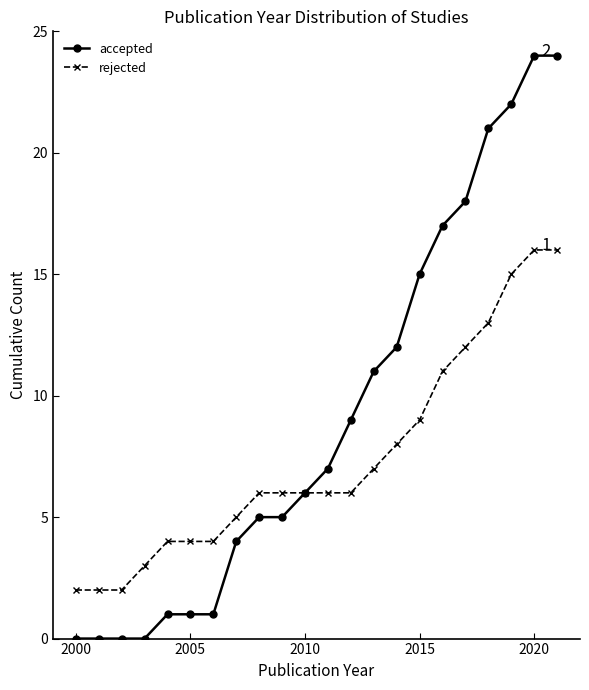

Rank the series by their maximum value, from highest to lowest.

accepted, rejected